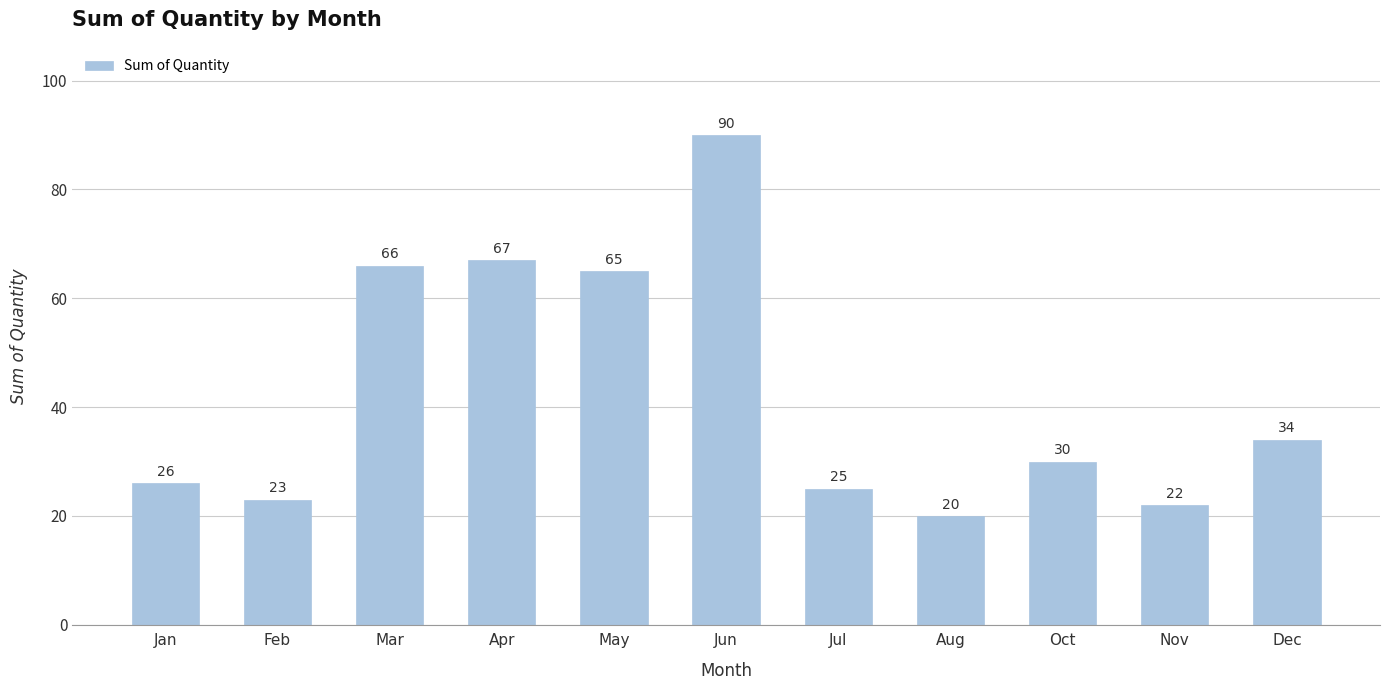

What is the average value?

43